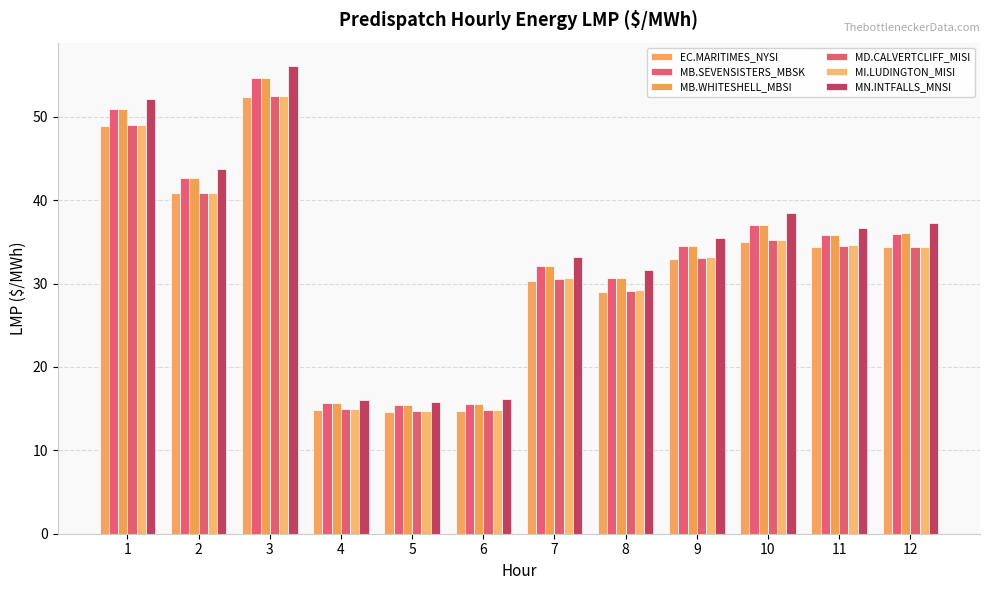

Reading left to right, list all the values displayed in this chart.

EC.MARITIMES_NYSI: 1=48.9	2=40.8	3=52.4	4=14.8	5=14.6	6=14.7	7=30.3	8=29.0	9=32.9	10=35.0	11=34.4	12=34.4
MB.SEVENSISTERS_MBSK: 1=50.9	2=42.6	3=54.6	4=15.7	5=15.4	6=15.6	7=32.1	8=30.7	9=34.5	10=37.1	11=35.8	12=36.0
MB.WHITESHELL_MBSI: 1=50.9	2=42.6	3=54.6	4=15.7	5=15.4	6=15.6	7=32.1	8=30.7	9=34.5	10=37.1	11=35.9	12=36.0
MD.CALVERTCLIFF_MISI: 1=49.0	2=40.9	3=52.5	4=14.9	5=14.7	6=14.8	7=30.5	8=29.2	9=33.1	10=35.2	11=34.5	12=34.5
MI.LUDINGTON_MISI: 1=49.0	2=40.9	3=52.5	4=14.9	5=14.8	6=14.8	7=30.6	8=29.2	9=33.2	10=35.3	11=34.6	12=34.5
MN.INTFALLS_MNSI: 1=52.2	2=43.8	3=56.1	4=16.1	5=15.8	6=16.1	7=33.2	8=31.6	9=35.4	10=38.4	11=36.7	12=37.2